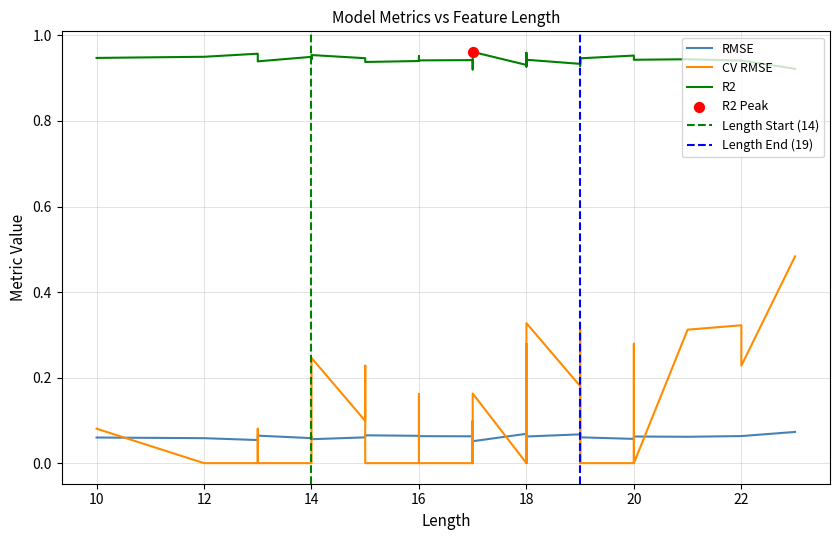

Which series reaches the minimum Y coordinate?

CV RMSE